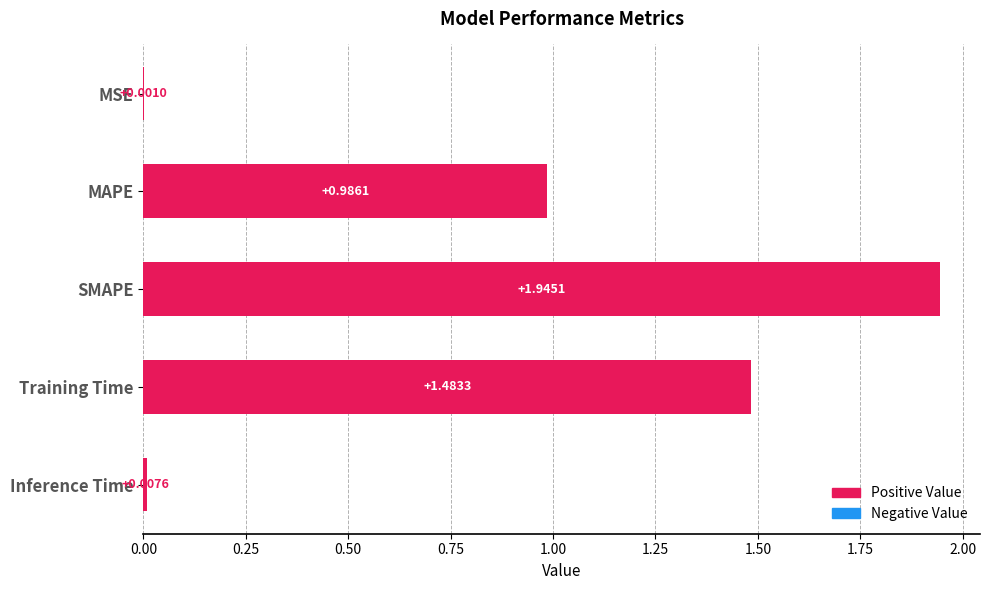

Which category has the highest value across all series?

SMAPE